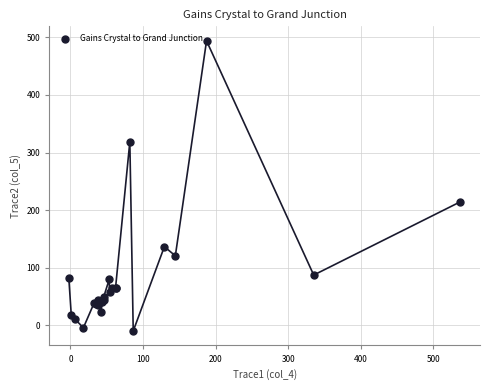

What Y value in the scatter plot is closest to 242?

214.5